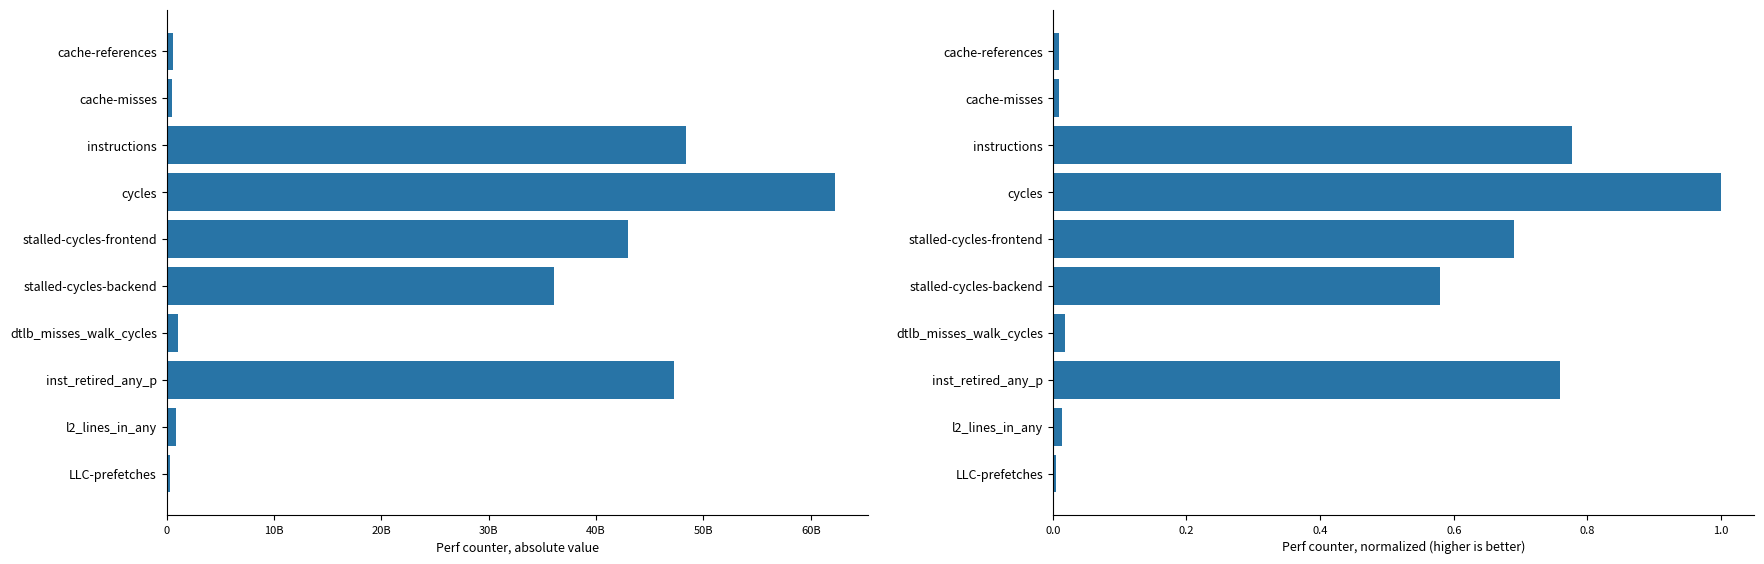

Reading left to right, what are all the values shown in this chart?

value: 593595020.0	527989752.0	48405389619.0	62251085437.0	42964332418.0	36101377052.0	1096307538.0	47260891015.0	897284852.0	318932686.0
normalized value: 0.0	0.0	0.8	1.0	0.7	0.6	0.0	0.8	0.0	0.0